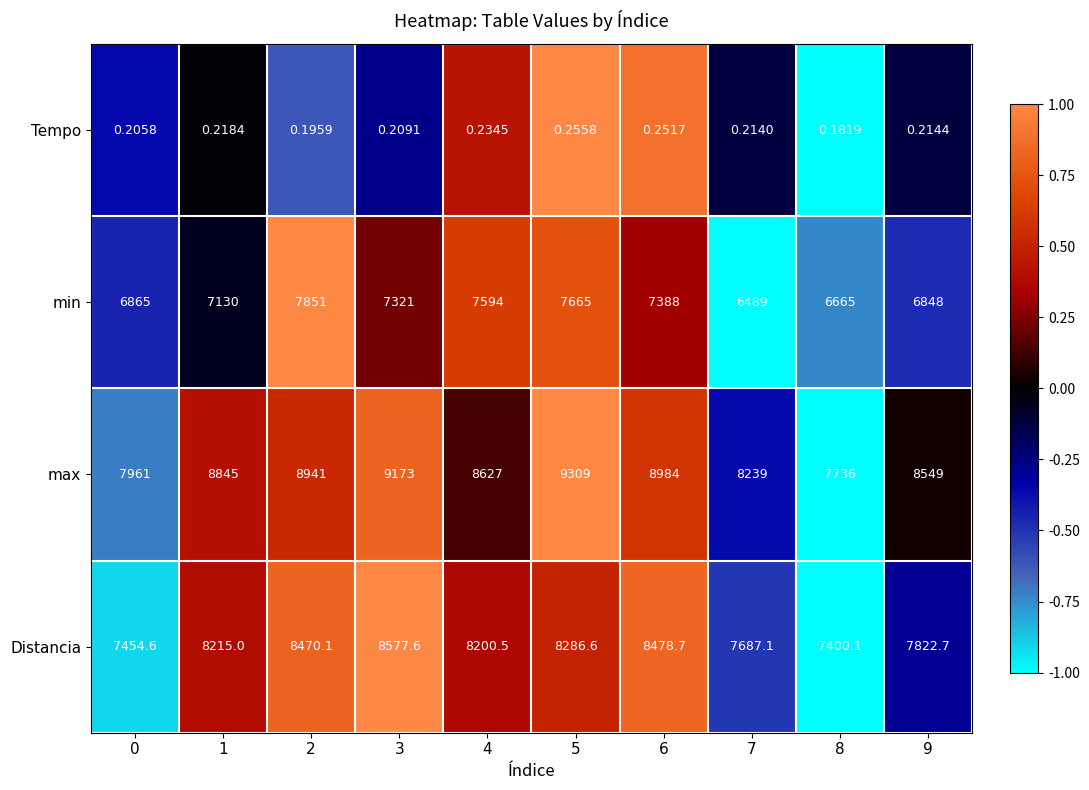

List the series in order of their peak value, lowest first.

Tempo, min, Distancia, max